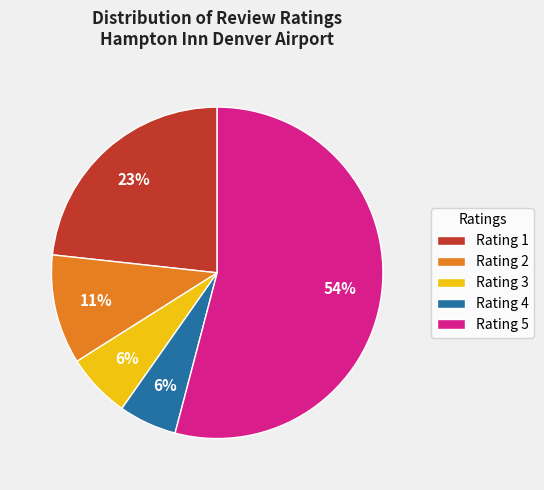

Is it true that Rating 5 is 48% of the pie?

False